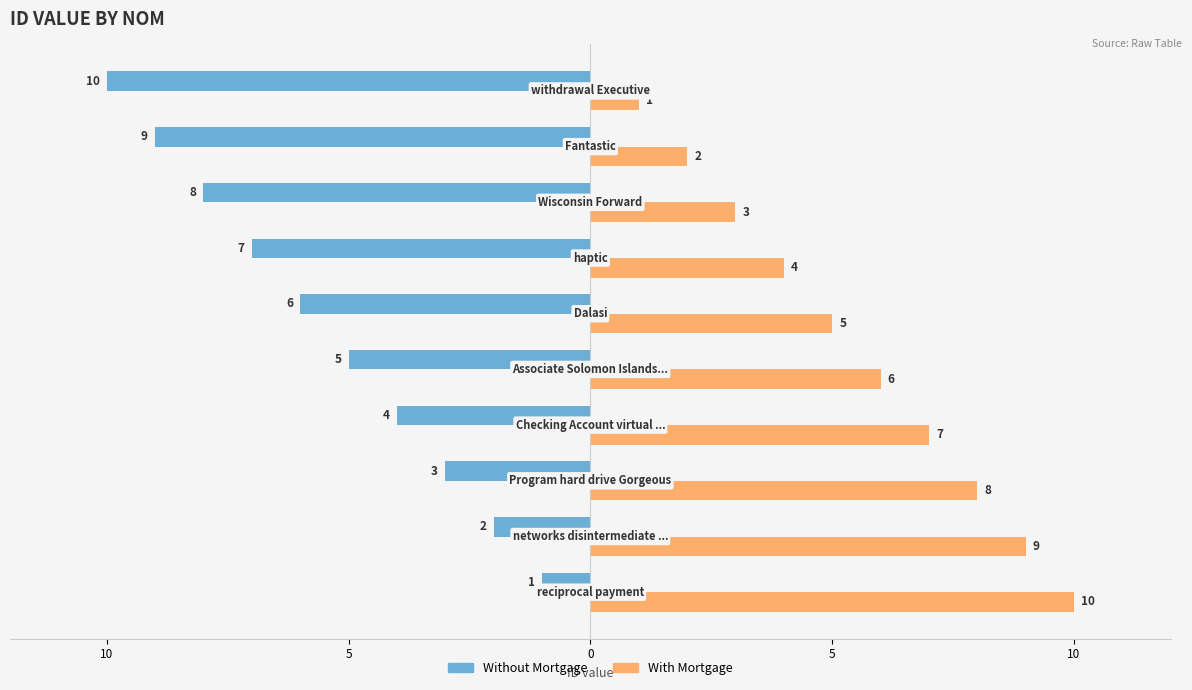

Reading left to right, transcribe all the data shown in this chart.

Without Mortgage: -1	-2	-3	-4	-5	-6	-7	-8	-9	-10
With Mortgage: 10	9	8	7	6	5	4	3	2	1